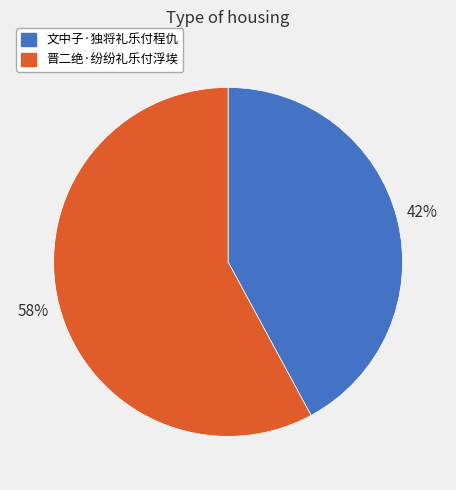

What percentage is the 文中子·独将礼乐付程仇 slice, to the nearest percent?

42%